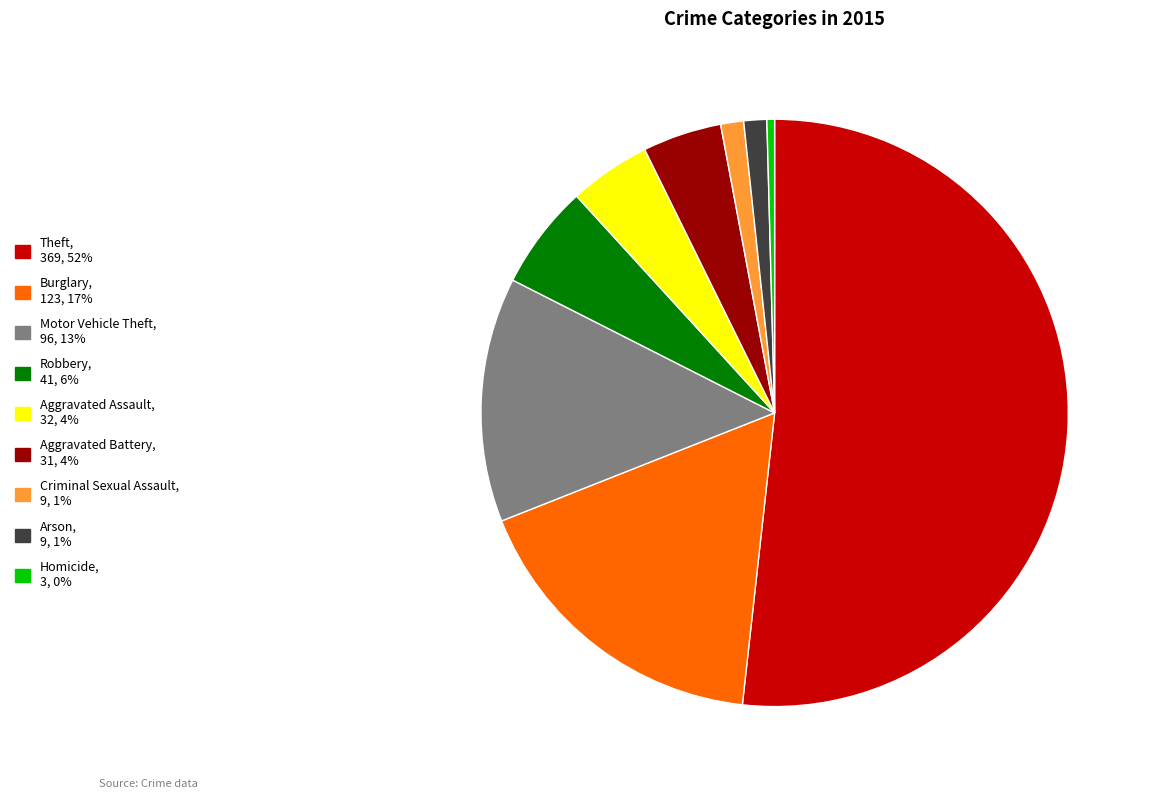

The Criminal Sexual Assault slice represents 11% of the pie. True or false?

False